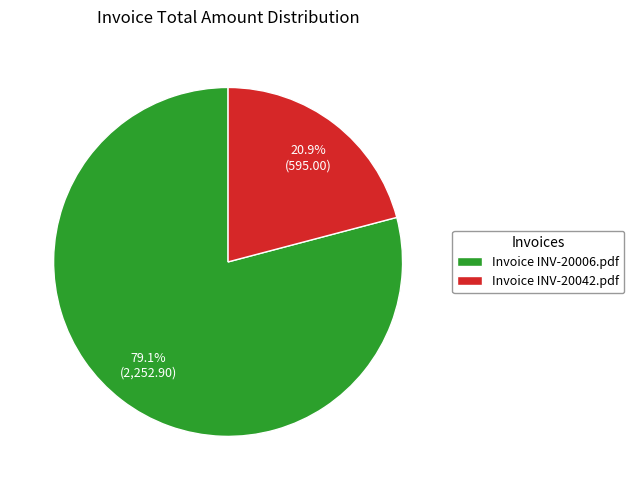

How many segments does this pie chart have?

2